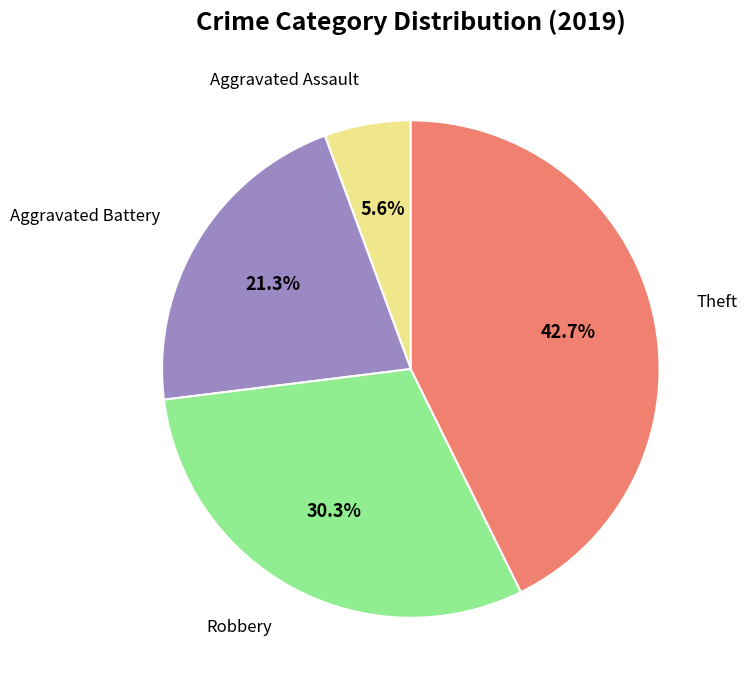

Is there a majority slice in this chart?

No